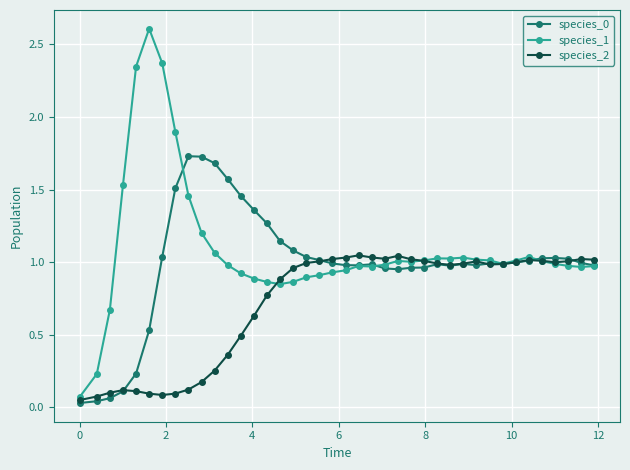

Which series has the largest range (max minus min)?

species_1